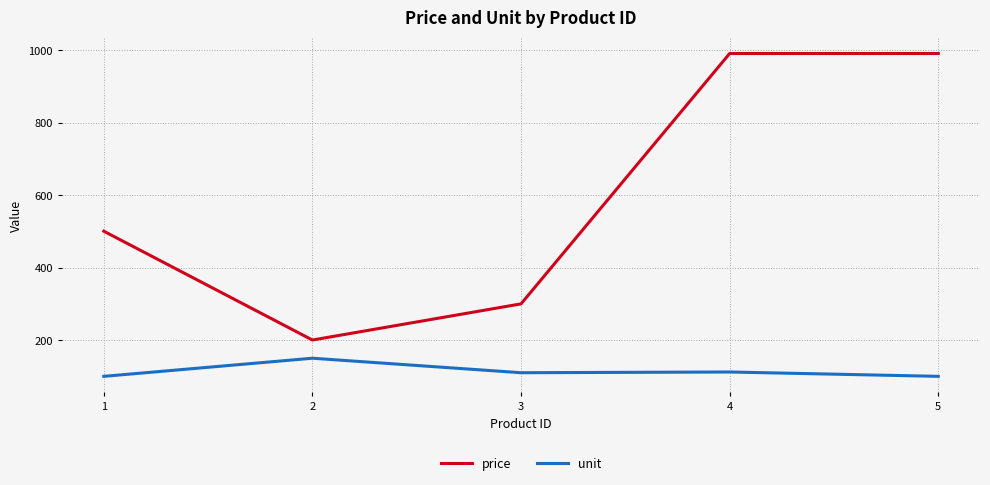

What is the difference between the highest and lowest values at 4?

878.8